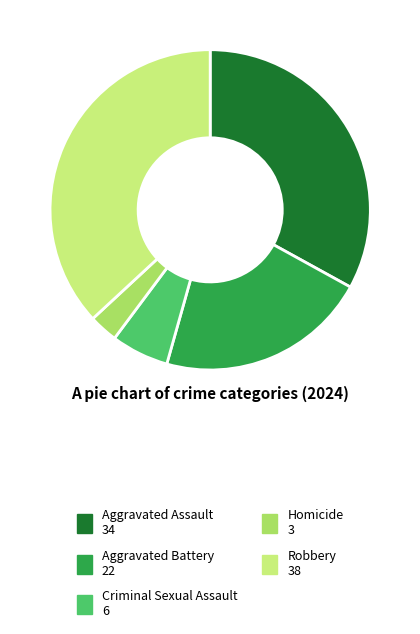

Does Robbery account for over 50% of the chart?

No